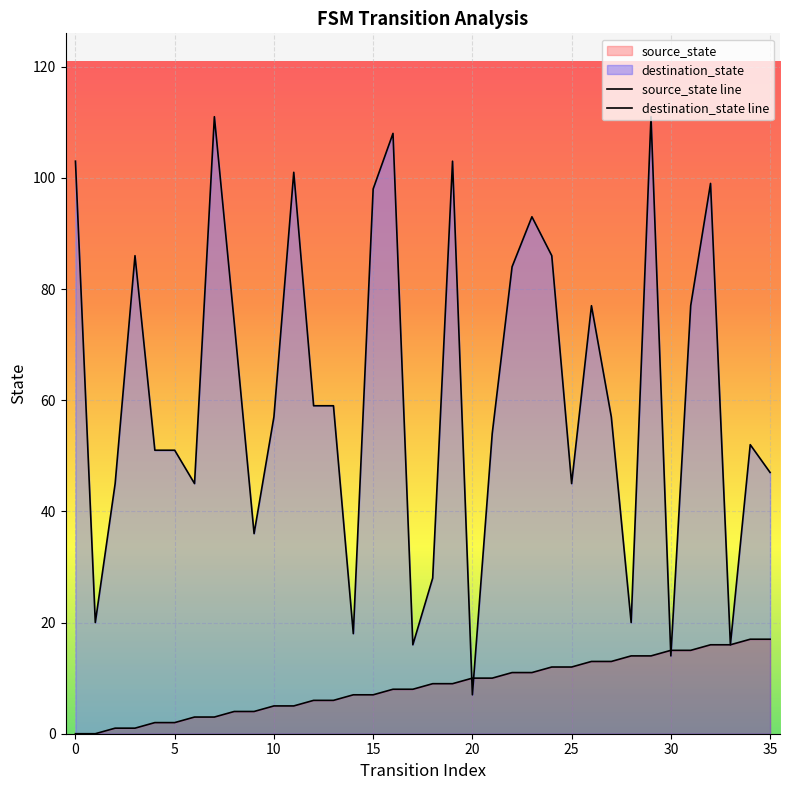

List the series in order of their peak value, highest first.

destination_state line, source_state line